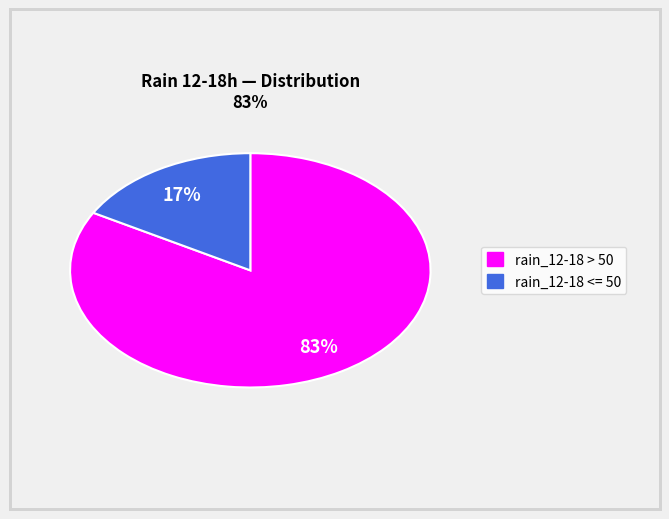

To the nearest percent, what is the average slice percentage?

50%